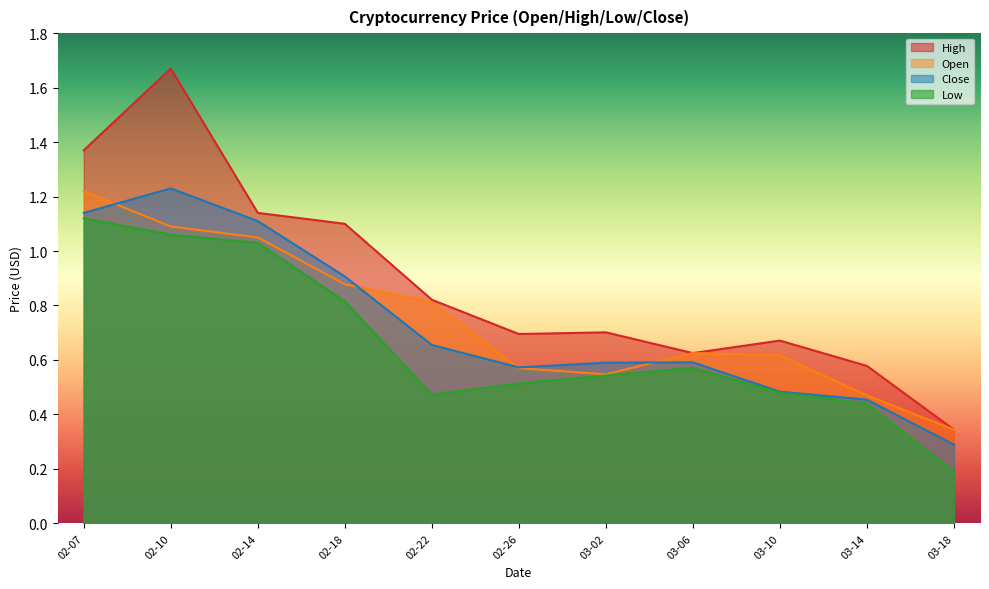

What is the minimum value for Close?

0.3